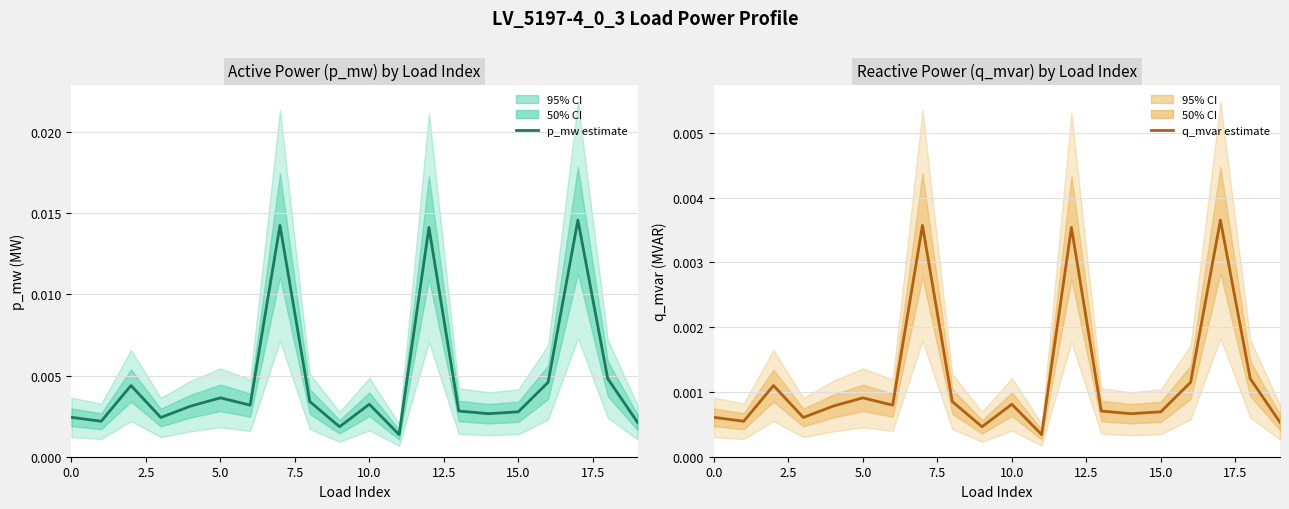

How many lines are shown in the chart?

2